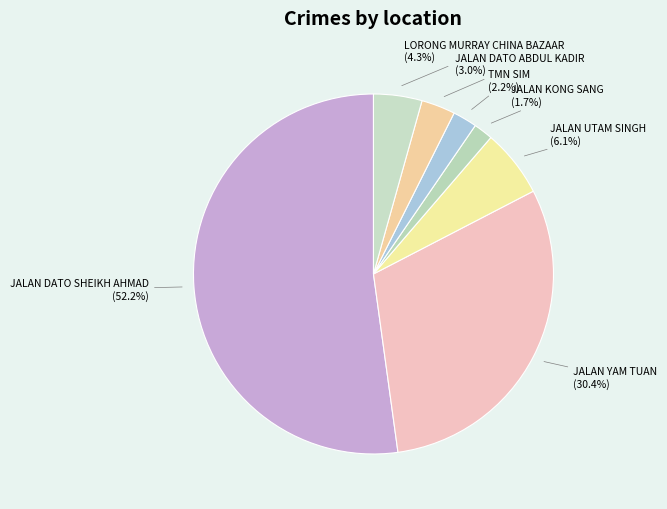

To the nearest percent, what percentage of the pie is JALAN DATO ABDUL KADIR?

3%